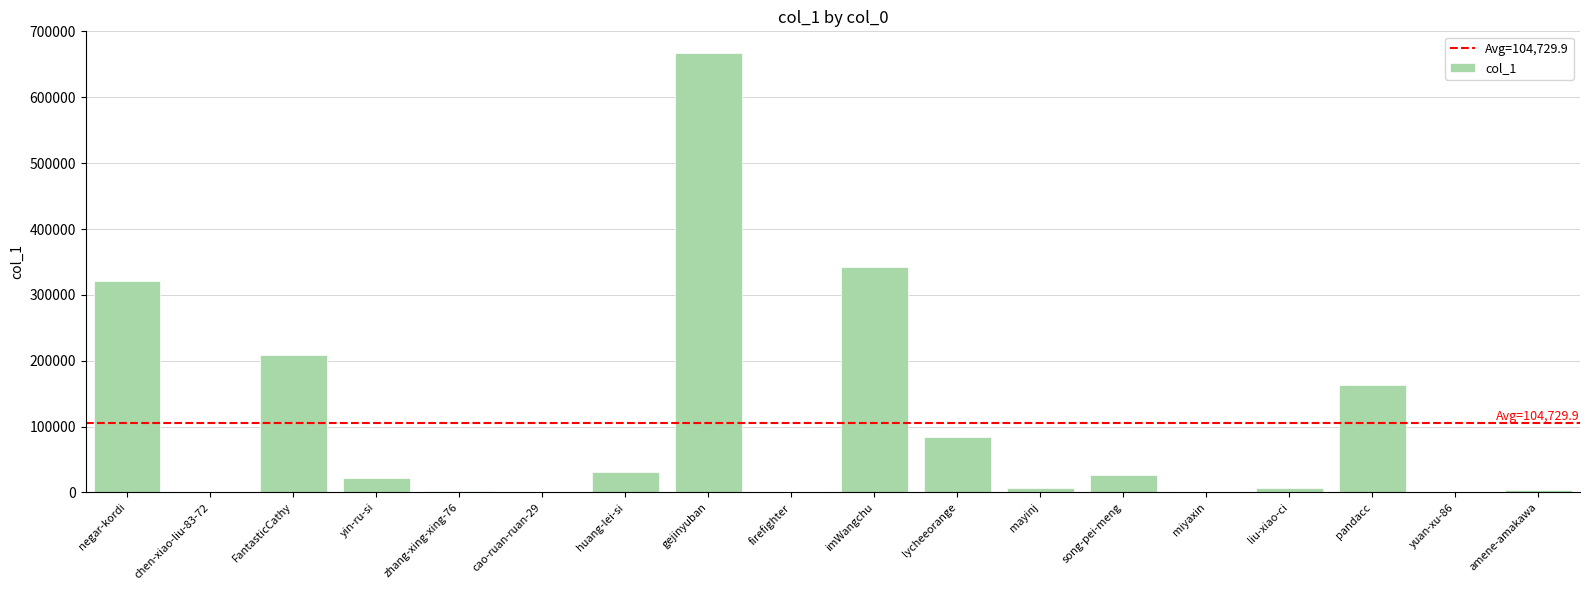

Between mayinj and yin-ru-si, which is larger?

yin-ru-si